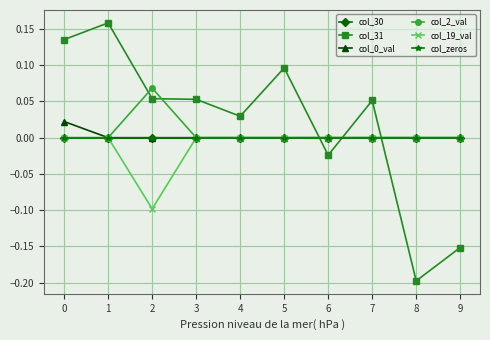

Does the chart have visible grid lines?

Yes